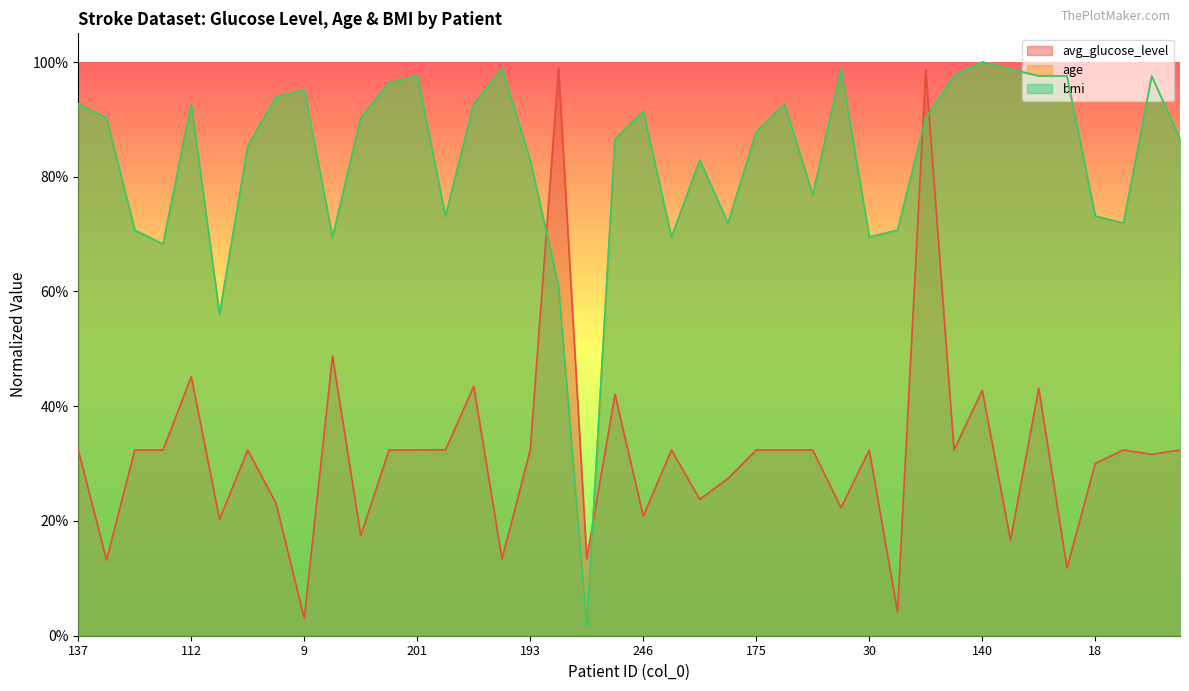

Does the chart have visible grid lines?

No